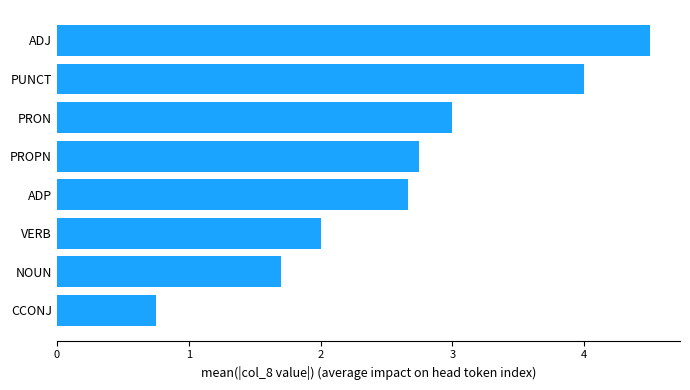

What is the average value?

2.7